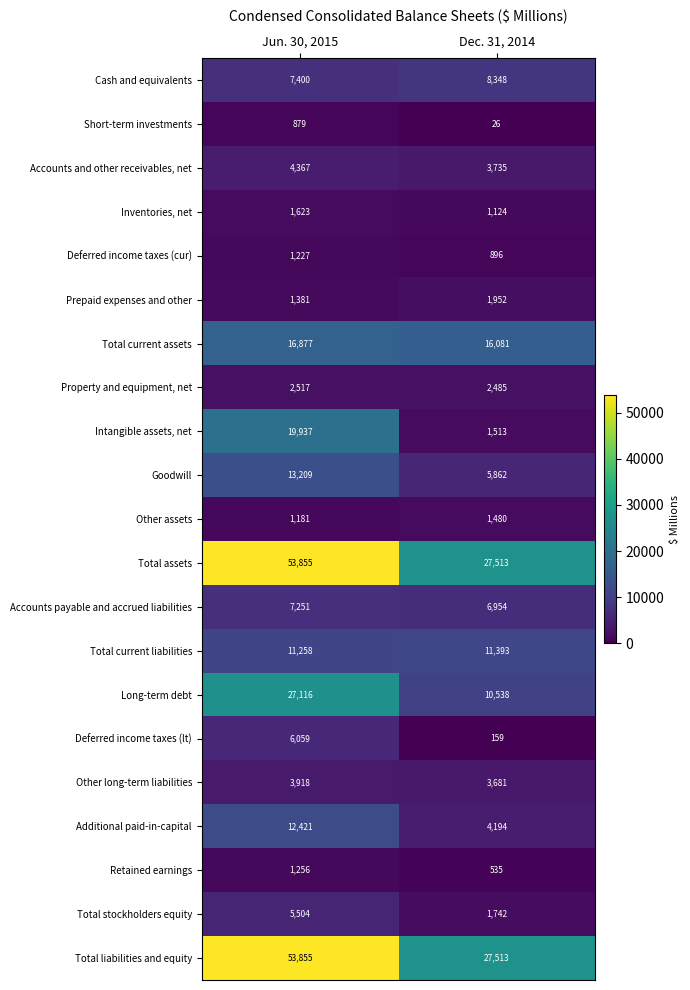

What is the difference between the maximum and minimum values in the Prepaid expenses and other series?

571